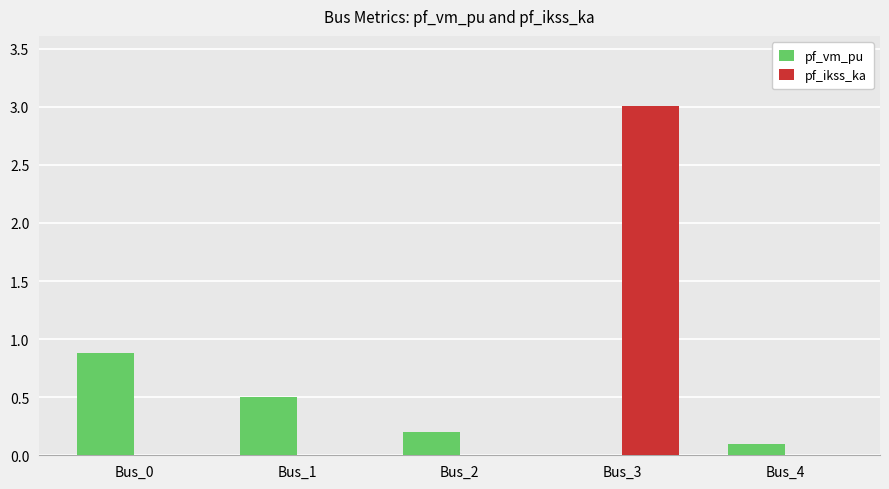

Reading left to right, extract all data points from this chart.

pf_vm_pu: Bus_0=0.9	Bus_1=0.5	Bus_2=0.2	Bus_3=0.0	Bus_4=0.1
pf_ikss_ka: Bus_0=0.0	Bus_1=0.0	Bus_2=0.0	Bus_3=3.0	Bus_4=0.0